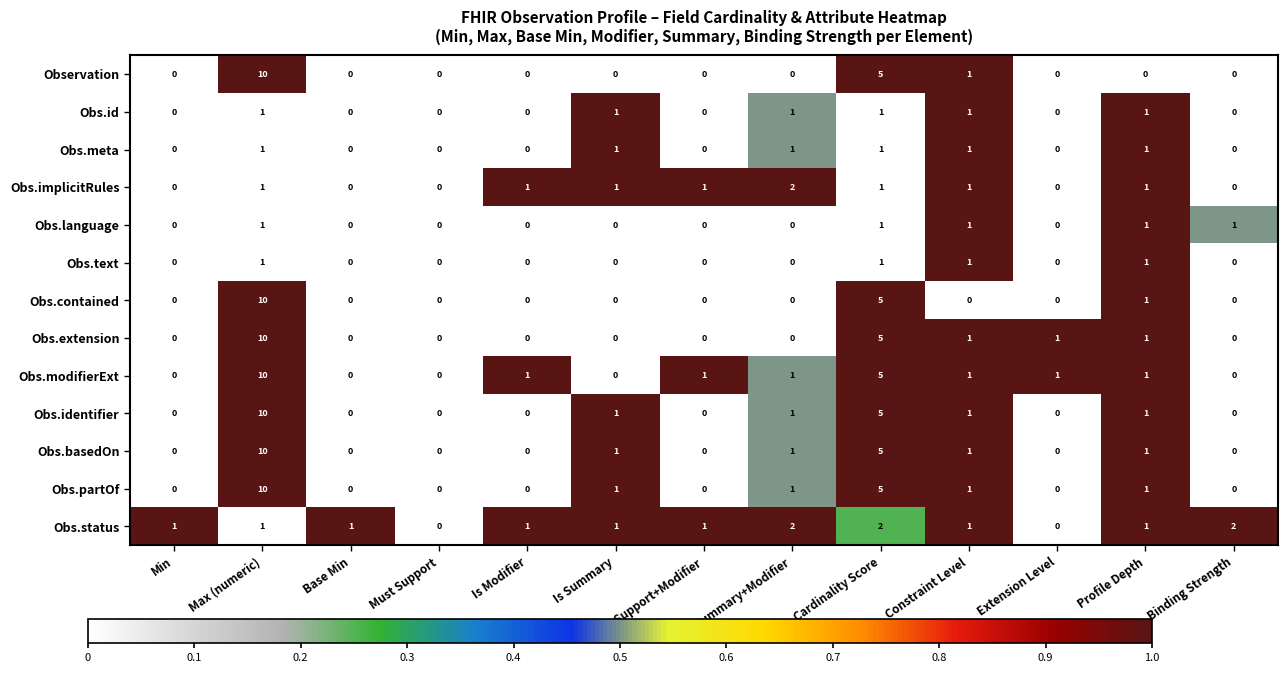

Where does the Obs.modifierExt series first go above 1?

Max (numeric)